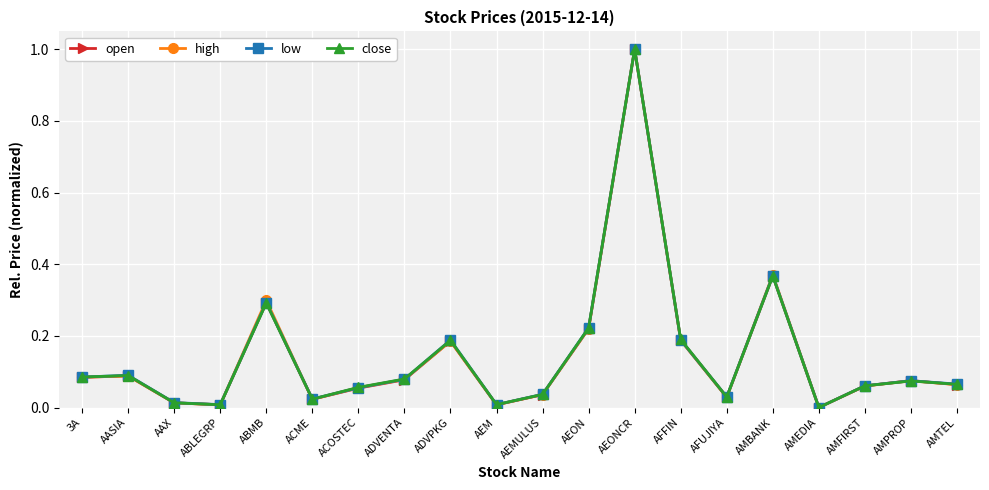

At which category is the sum across all series the highest?

AEONCR